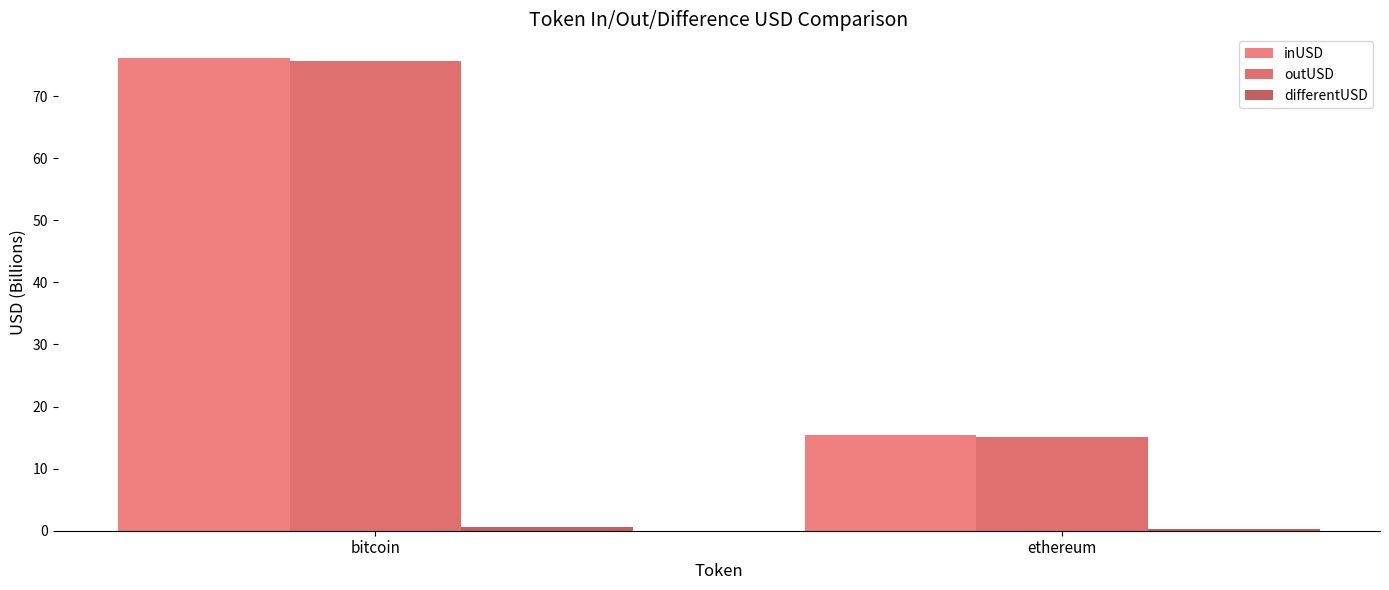

List the series in order of their peak value, highest first.

inUSD, outUSD, differentUSD